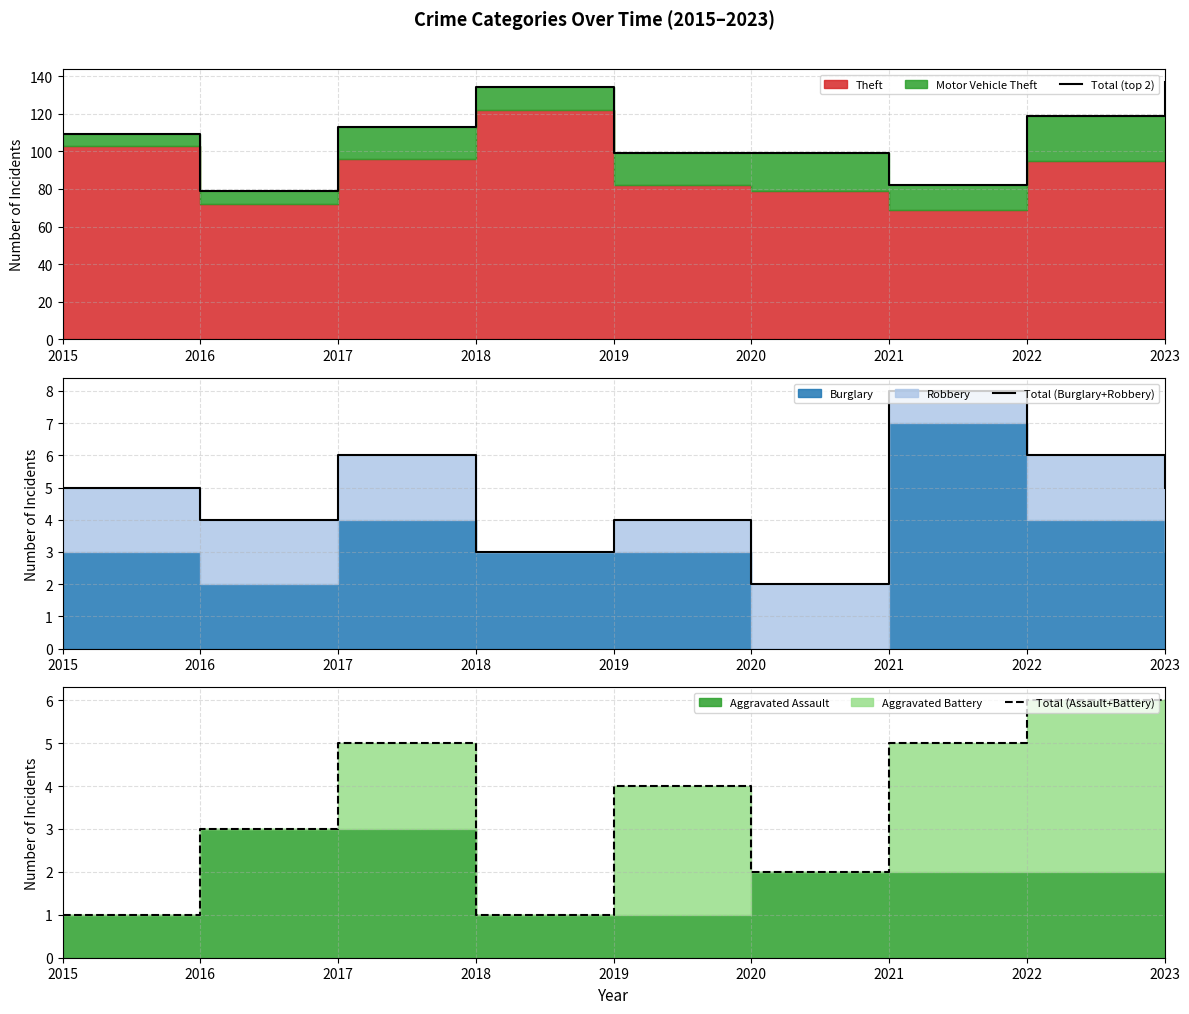

What is the average value of the Total (Burglary+Robbery) series?

5